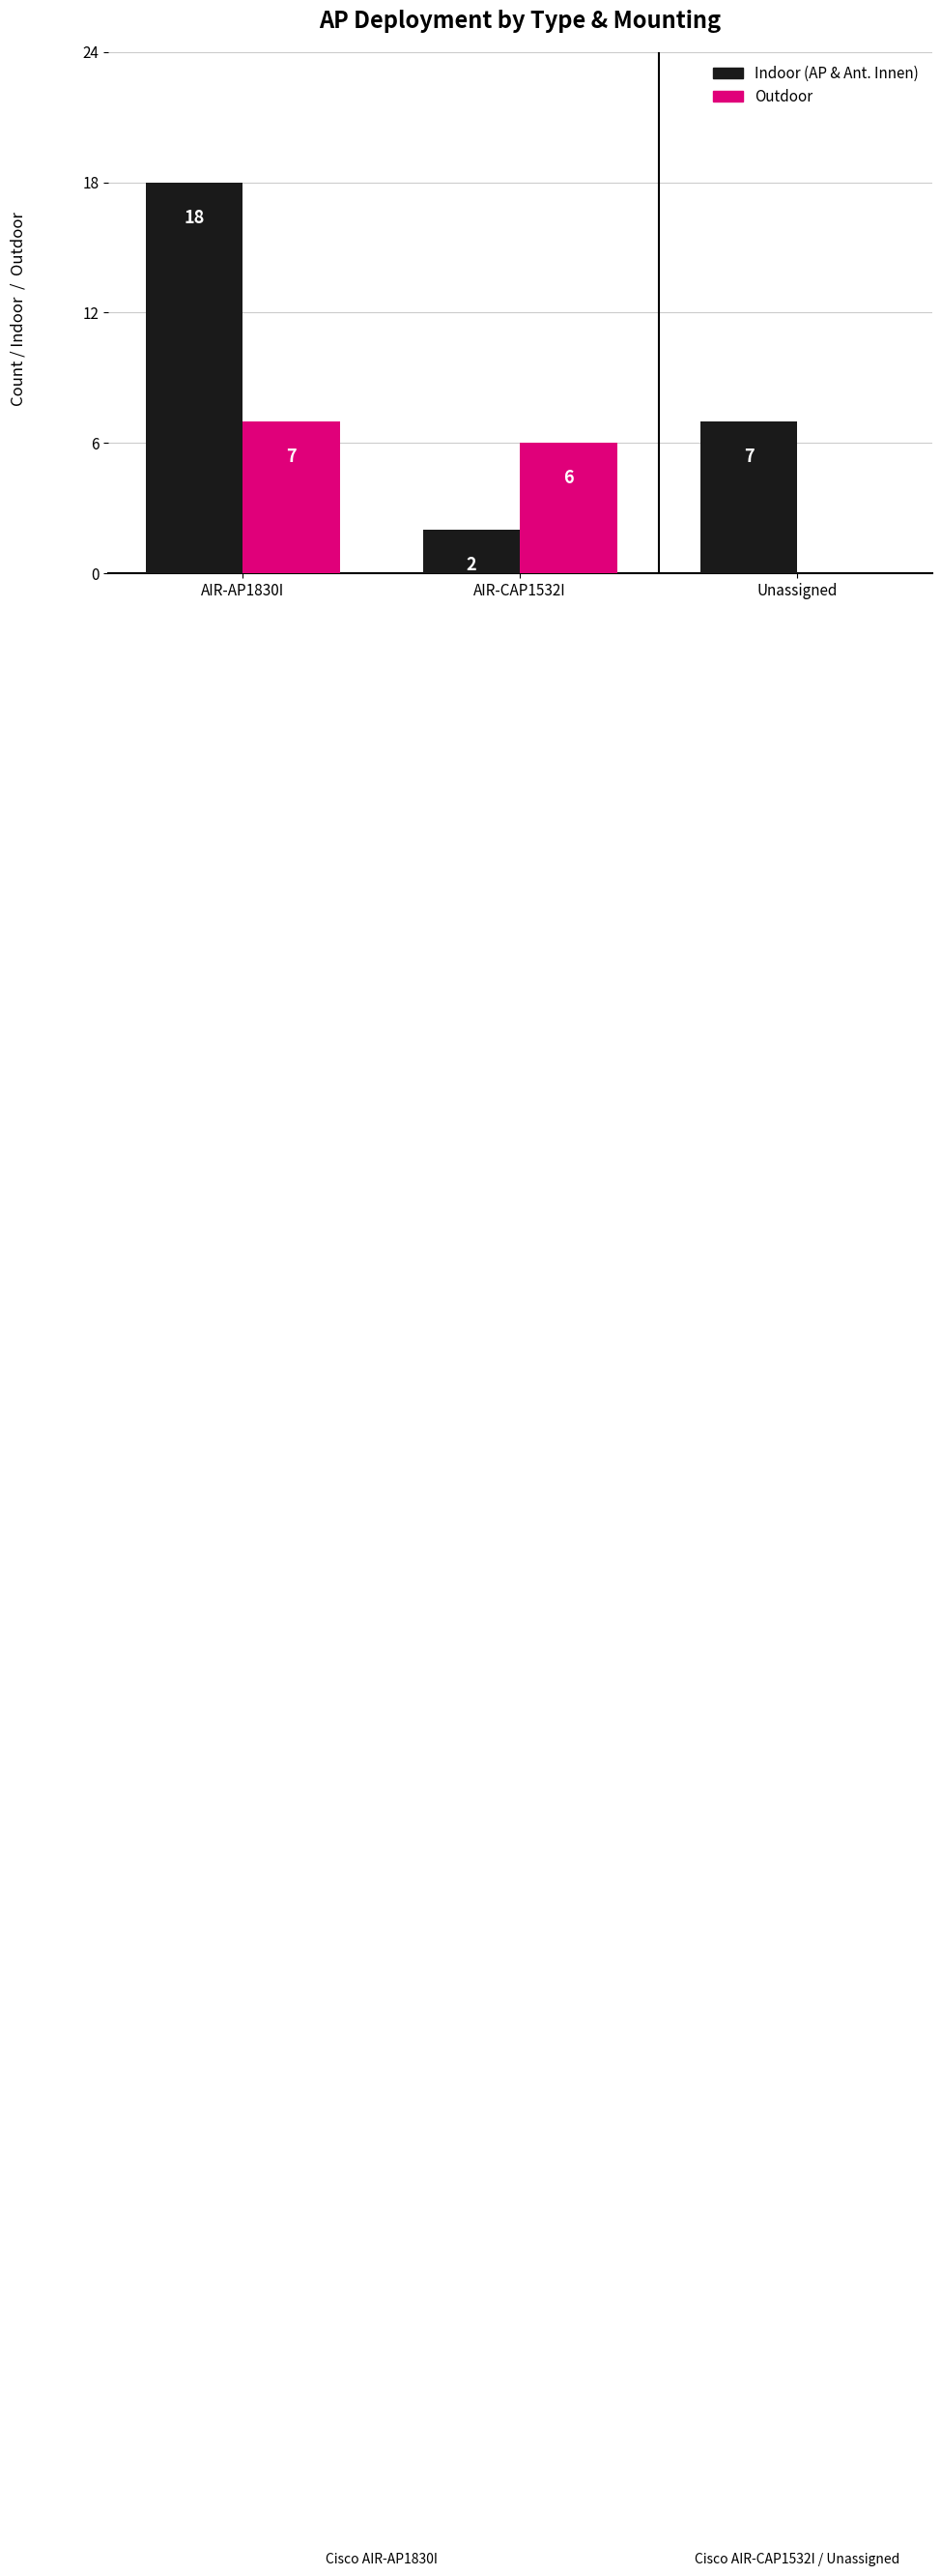

At which category does the chart reach its peak across all series?

AIR-AP1830I